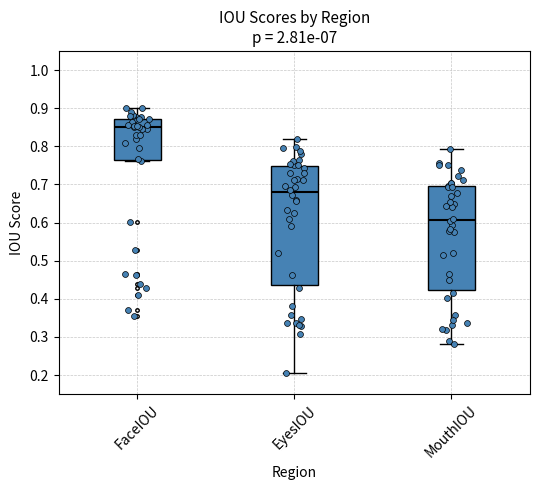

Which box is the tallest, from its lower edge to its upper edge?

EyesIOU